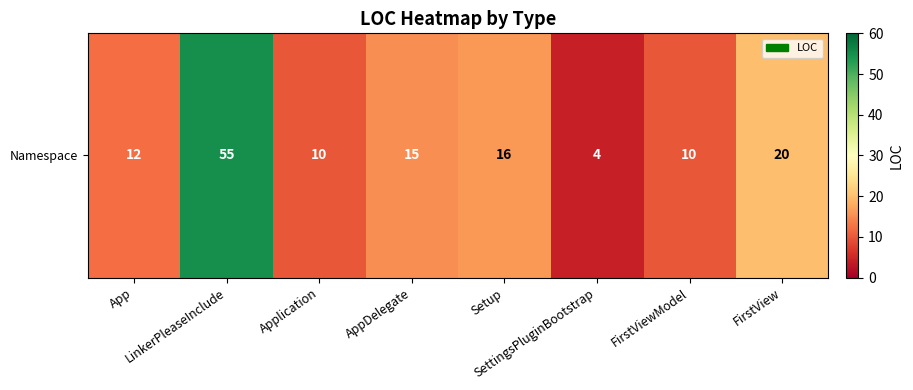

Reading left to right, transcribe all the data shown in this chart.

App=12	LinkerPleaseInclude=55	Application=10	AppDelegate=15	Setup=16	SettingsPluginBootstrap=4	FirstViewModel=10	FirstView=20